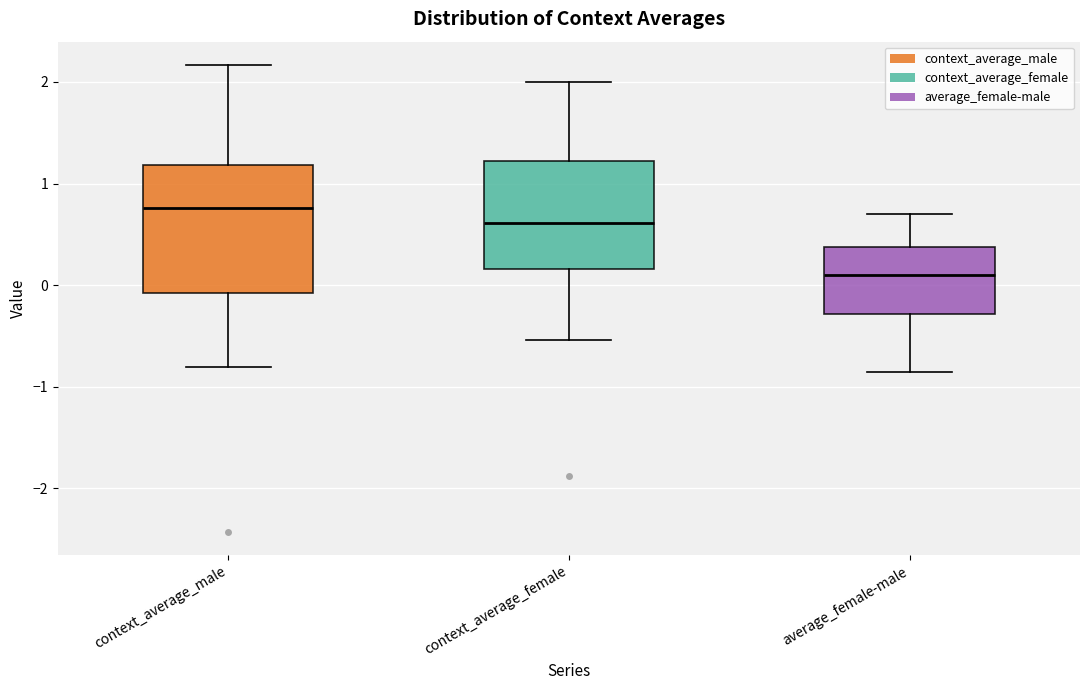

Comparing the boxes themselves (not the whiskers), which one is the tallest?

context_average_male